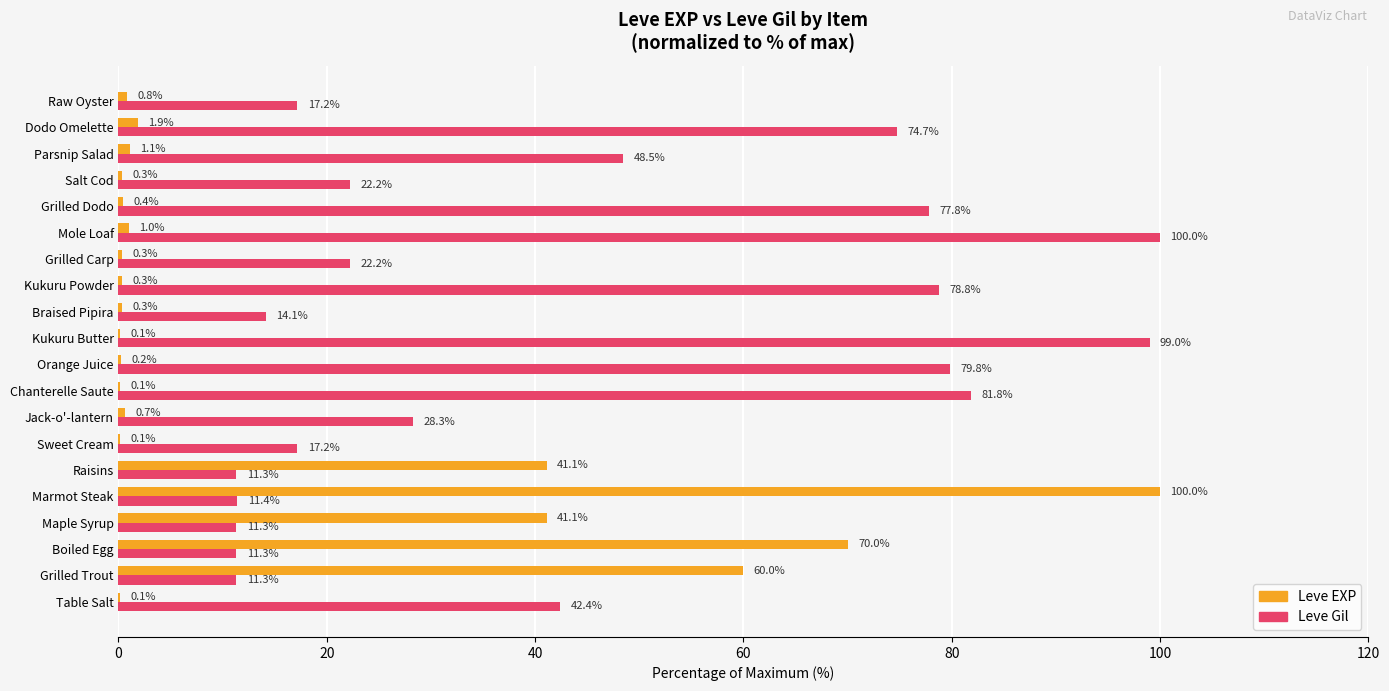

The Leve Gil series shows 11.3 at Grilled Trout. True or false?

True